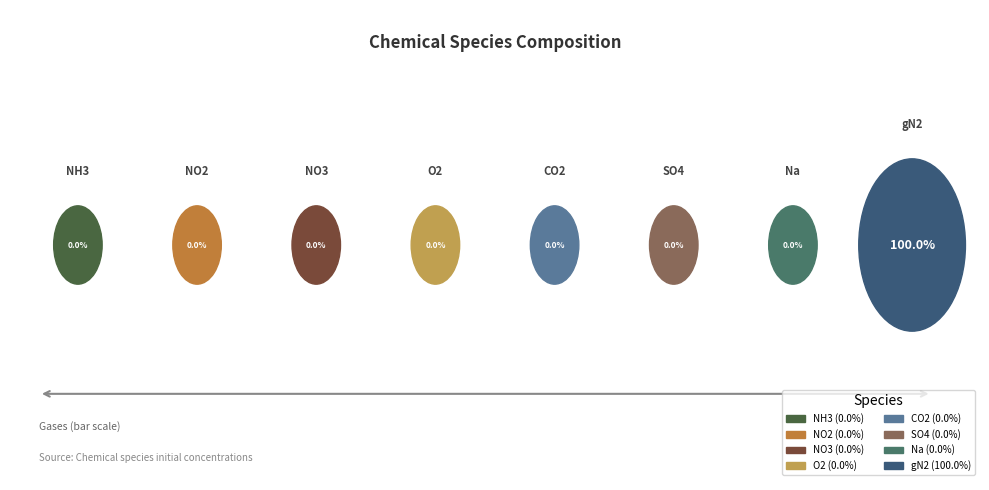

Is it true that NO3 is 0% of the pie?

True